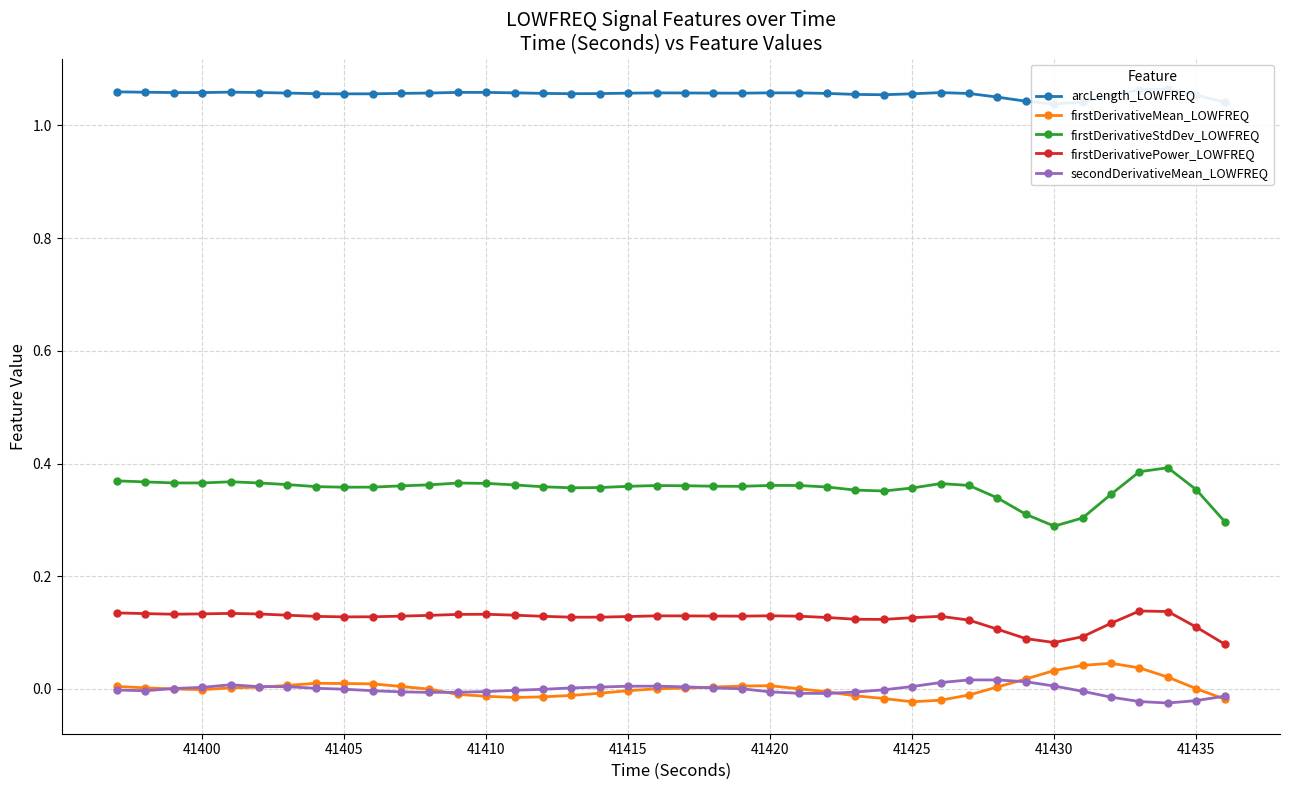

Which series has the largest total across all categories?

arcLength_LOWFREQ